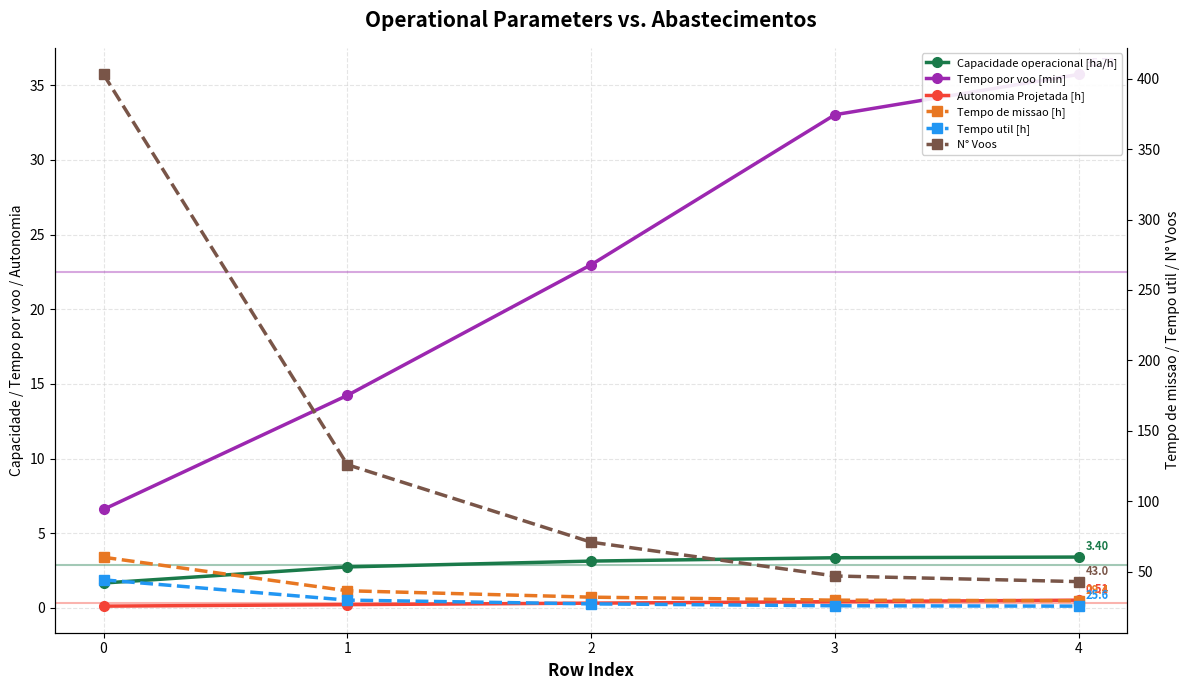

True or false: Capacidade operacional [ha/h] has more than 0 interior local peaks.

False